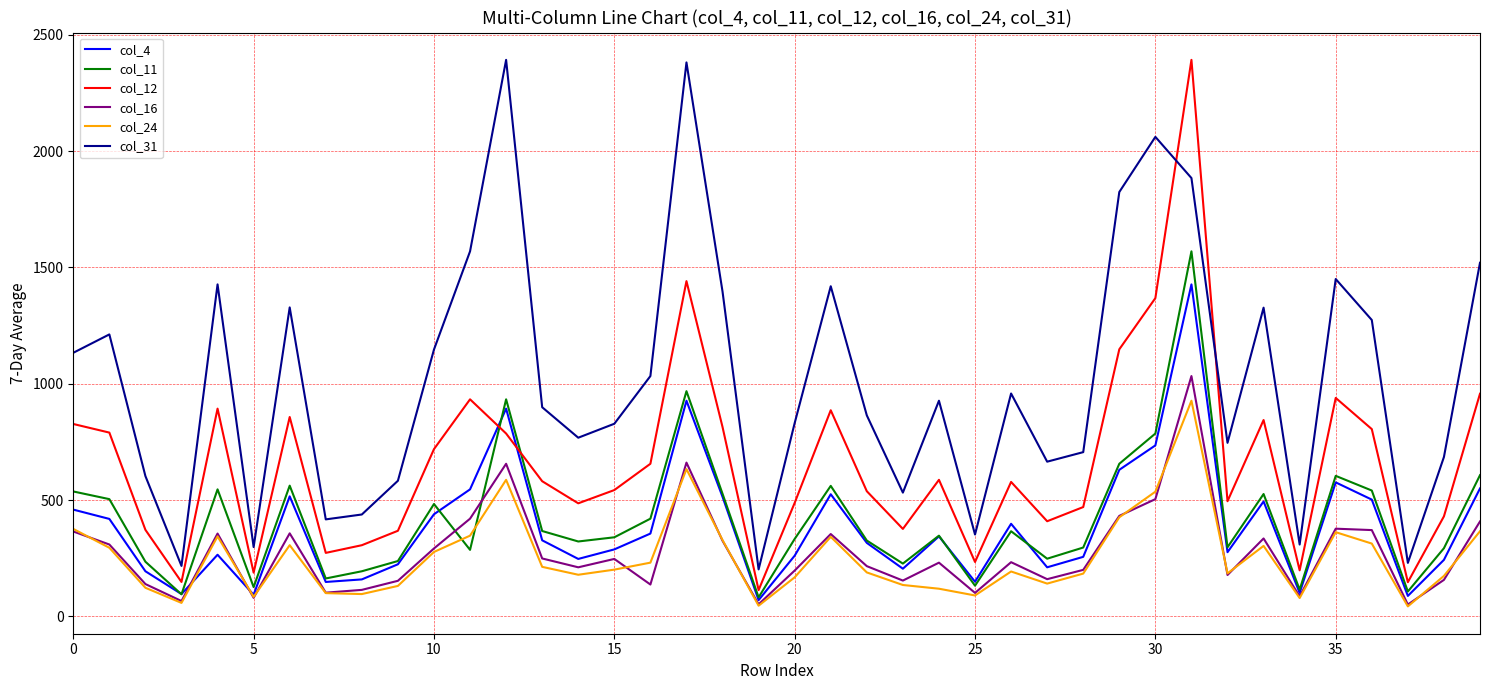

True or false: col_12 and col_24 intersect in this chart.

False